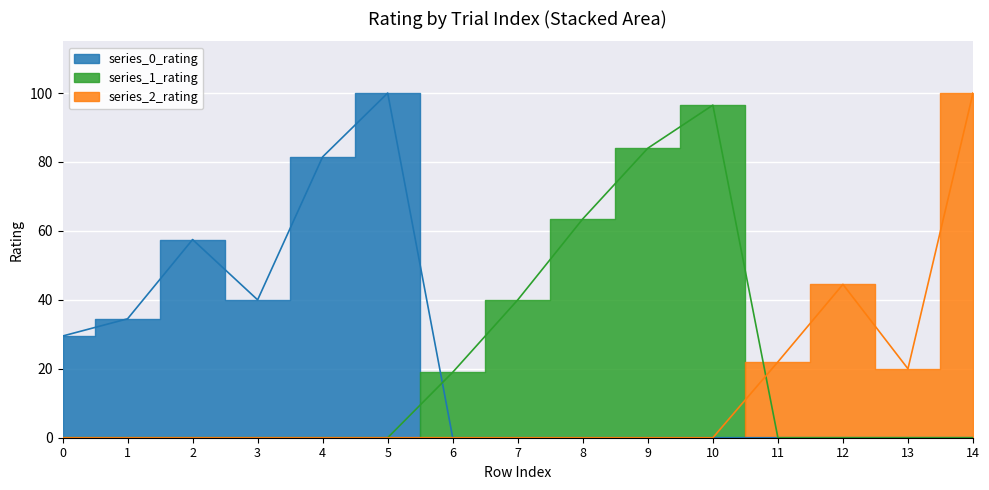

Which series has the largest total across all categories?

series_0_rating